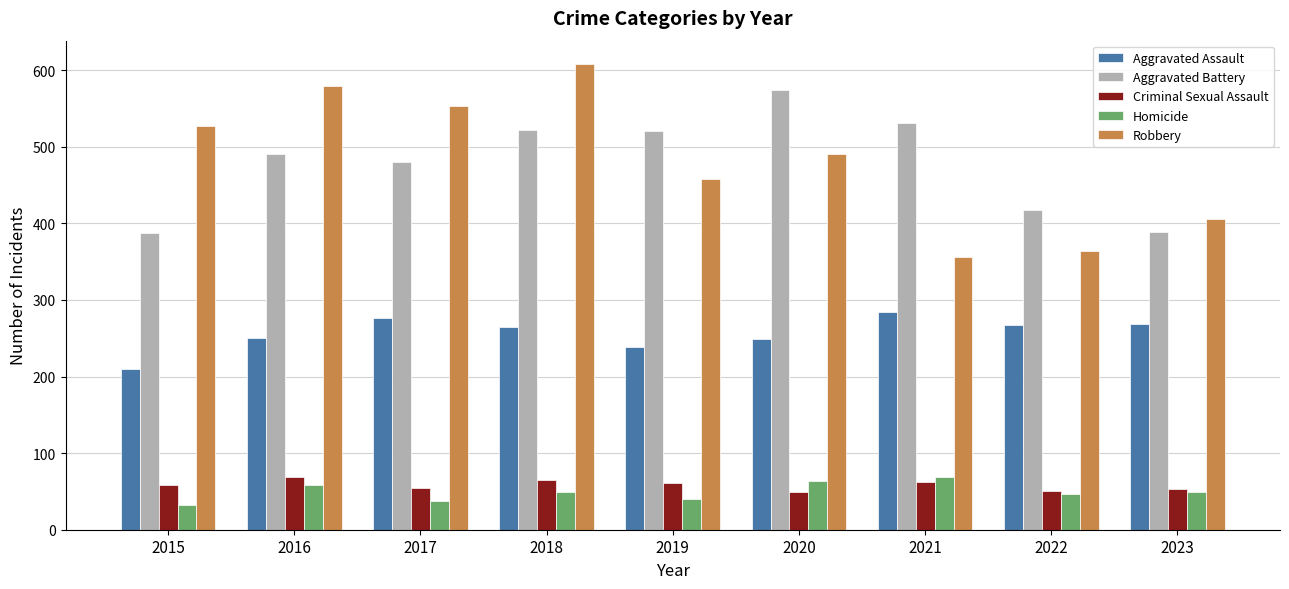

Count the number of data series in this chart.

5